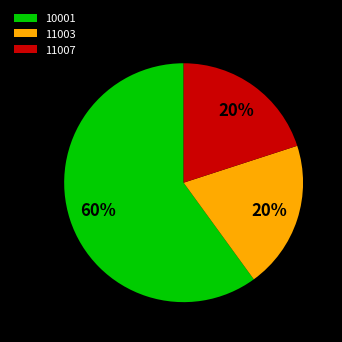

Which slice is the largest?

10001